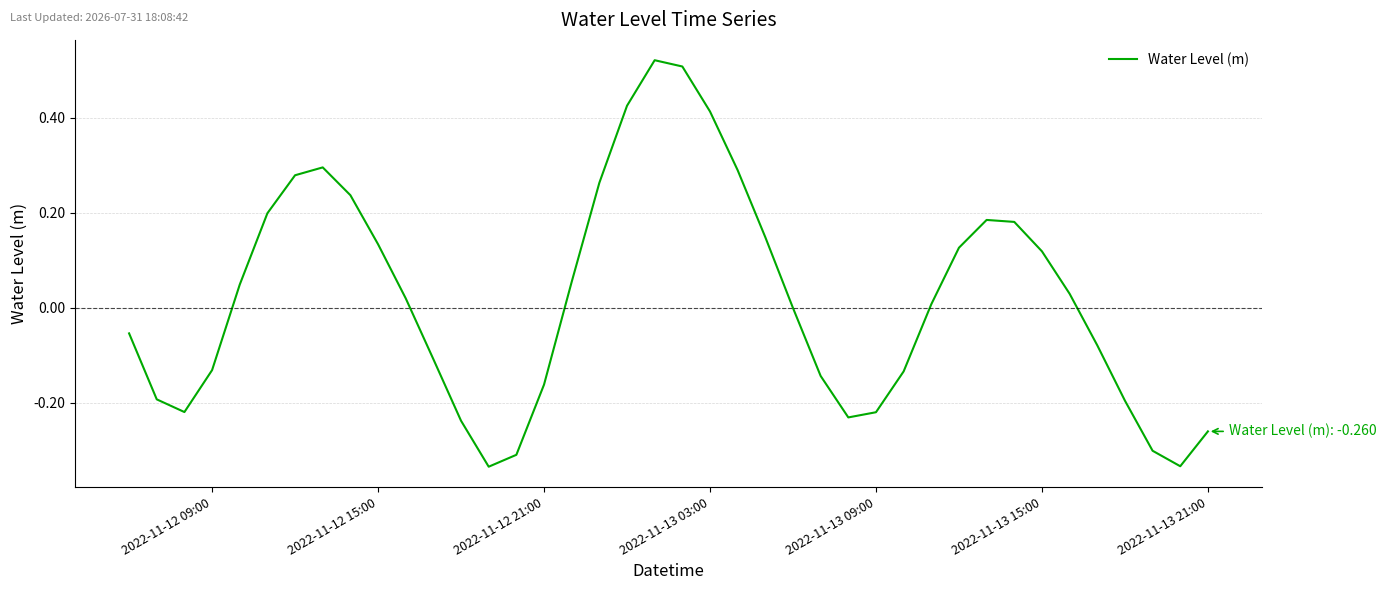

What is the greatest value displayed?

0.5